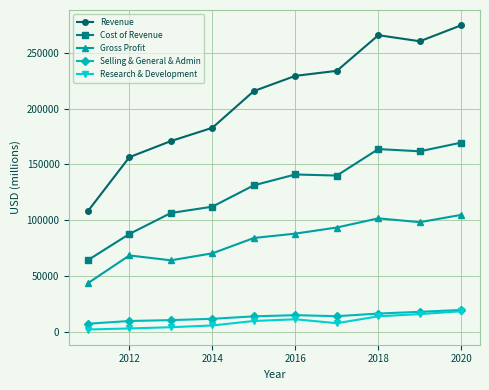

True or false: Revenue and Research & Development intersect in this chart.

False